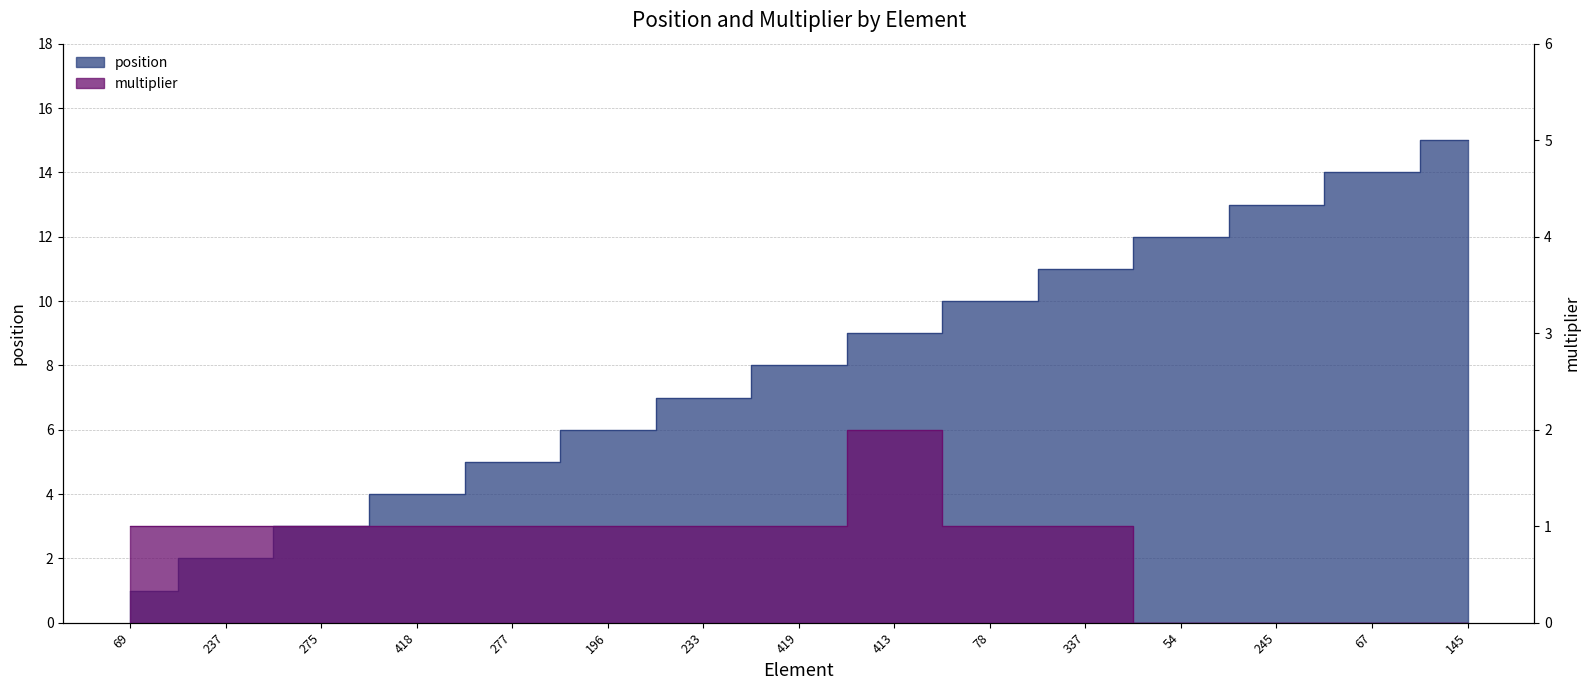

True or false: multiplier and position intersect in this chart.

False